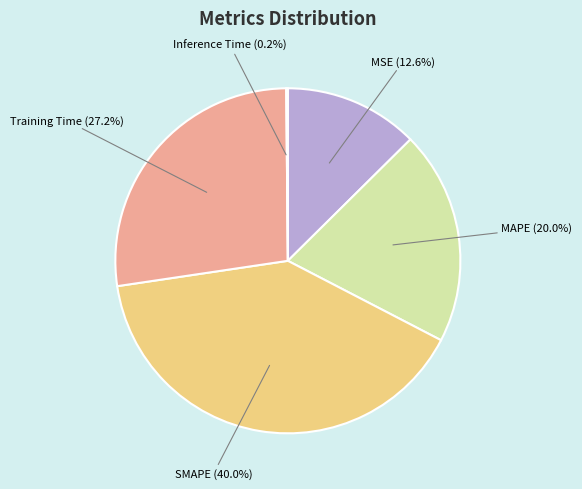

Is there any slice that represents more than half of the pie?

No